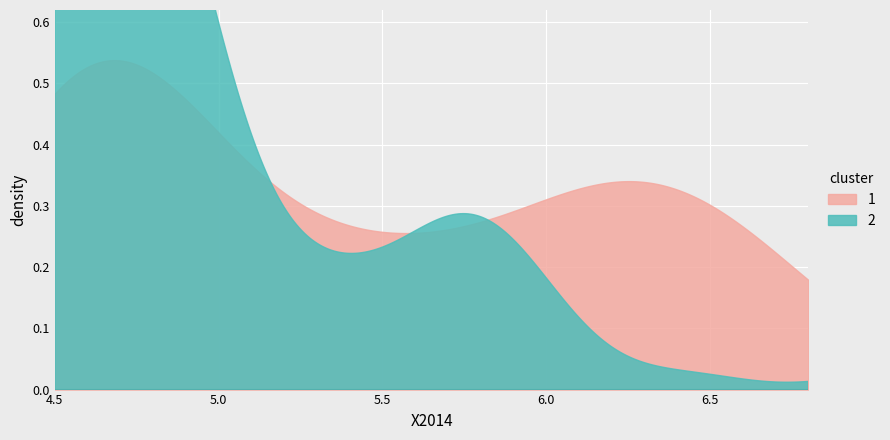

How many lines are shown in the chart?

2